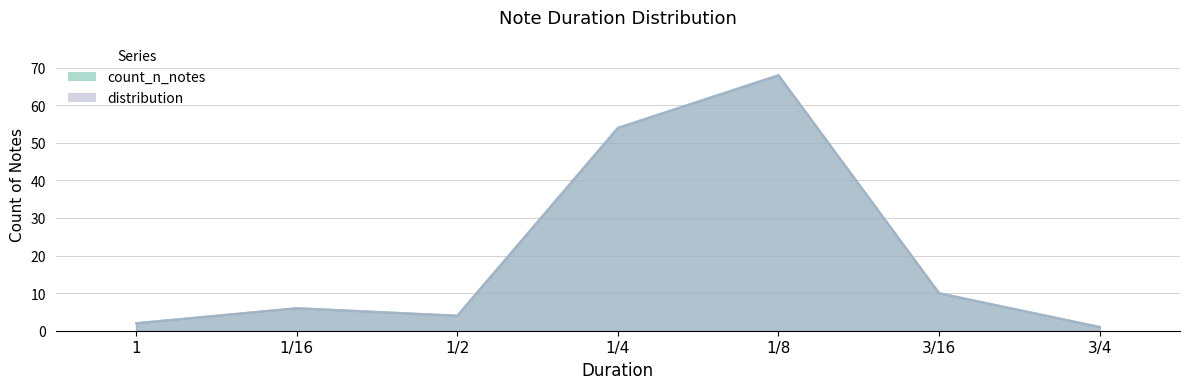

Between 3/4 and 1/2, which is larger?

1/2